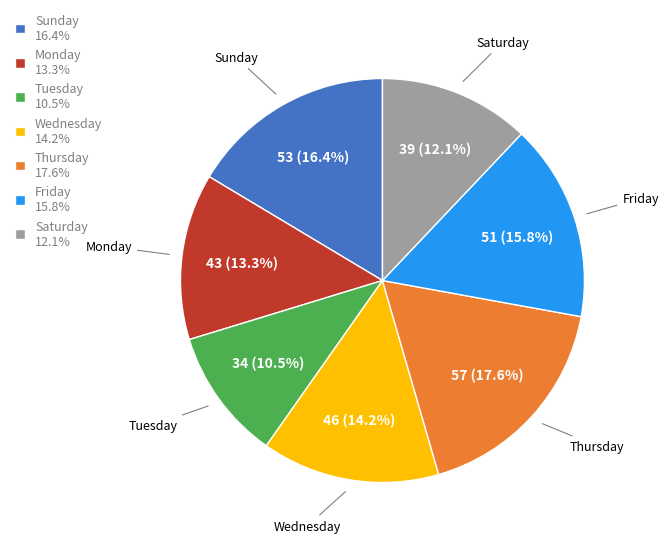

How many slices are in this pie chart?

7